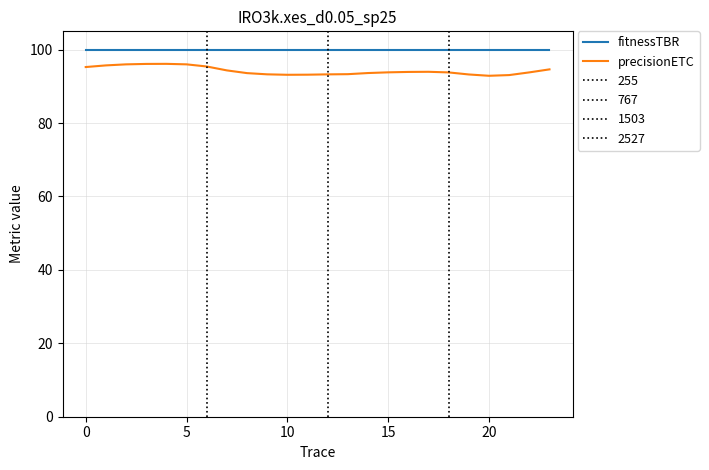

True or false: precisionETC has a value of 21.2 at 16.

False